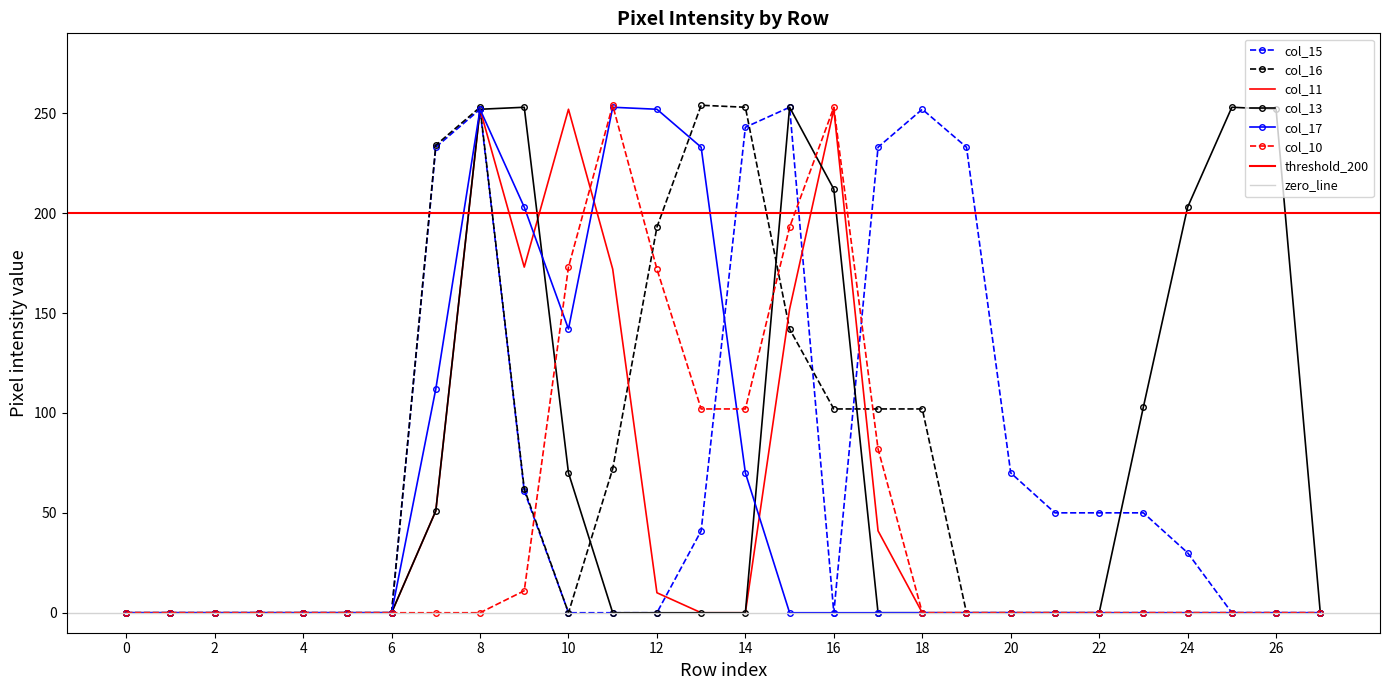

Rank the series at 14 from lowest to highest value.

col_11, col_13, col_17, col_10, col_15, col_16